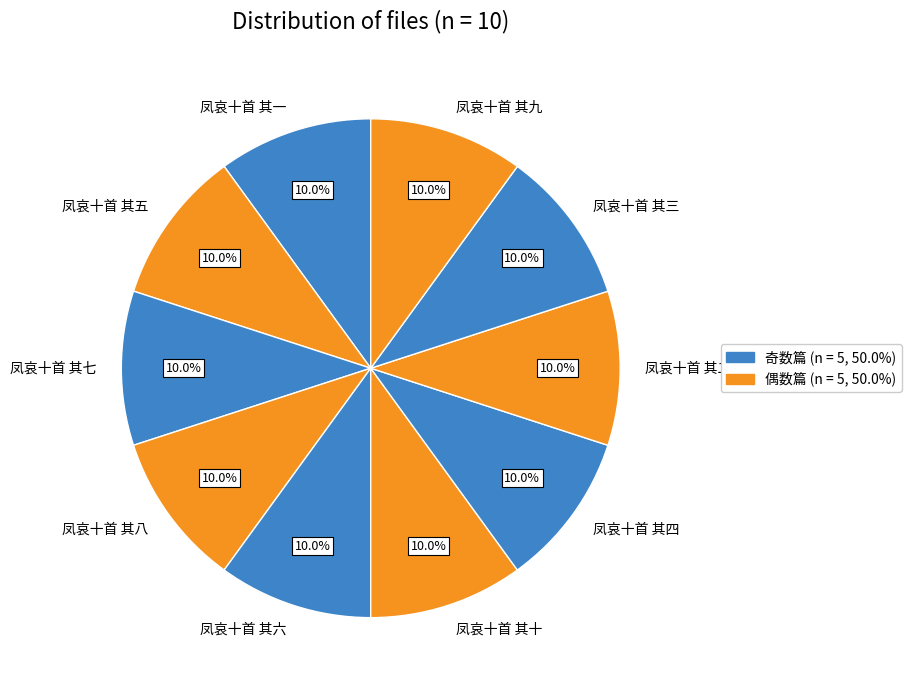

Combined, what portion of the pie is 凤哀十首 其二 and 凤哀十首 其四?

20.0%